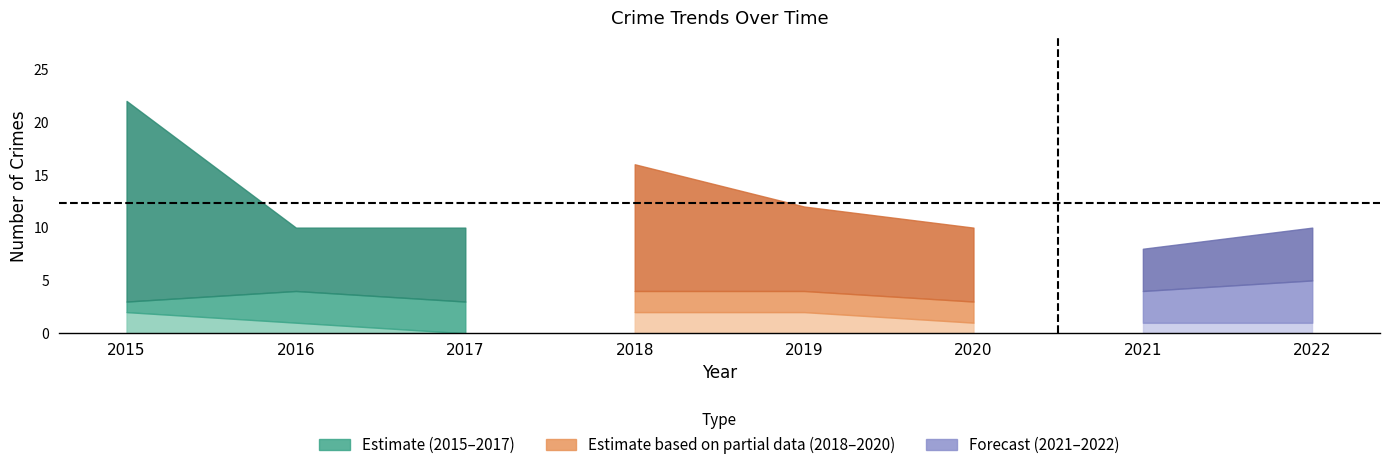

Is it true that Aggravated Assault equals -1 at 2017?

False